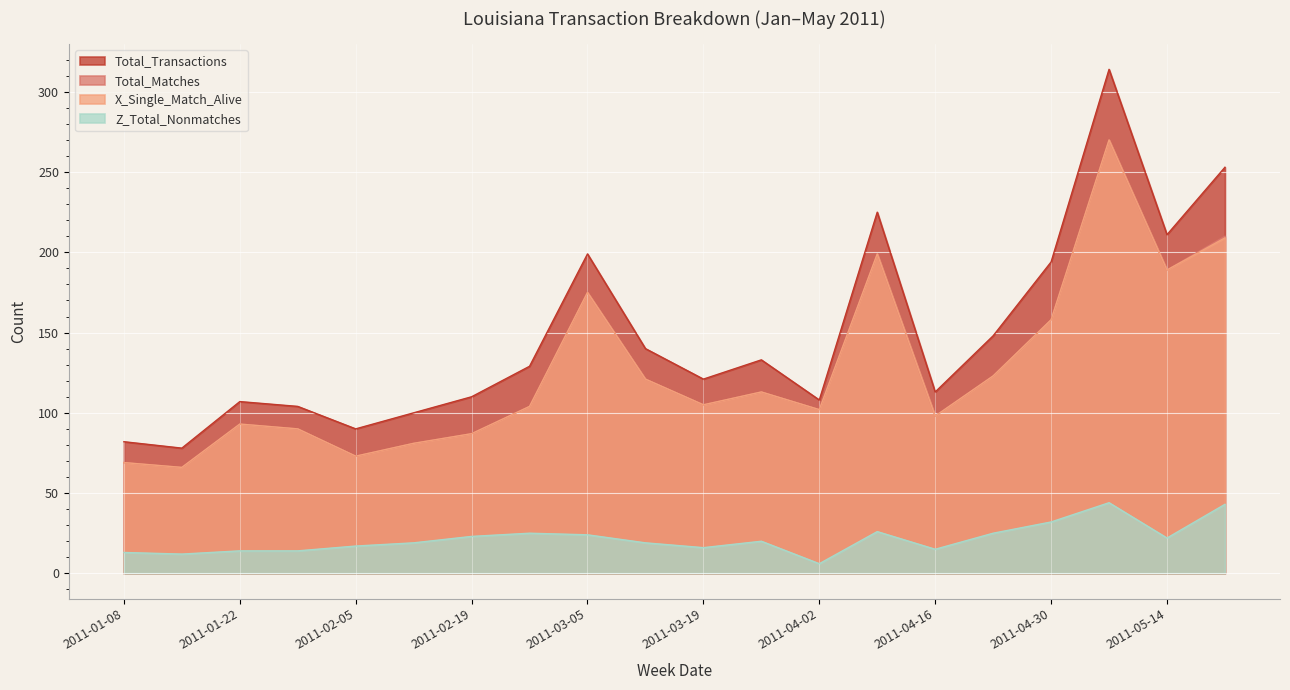

What is the value of the Total_Transactions point at the 8th from the left?

129